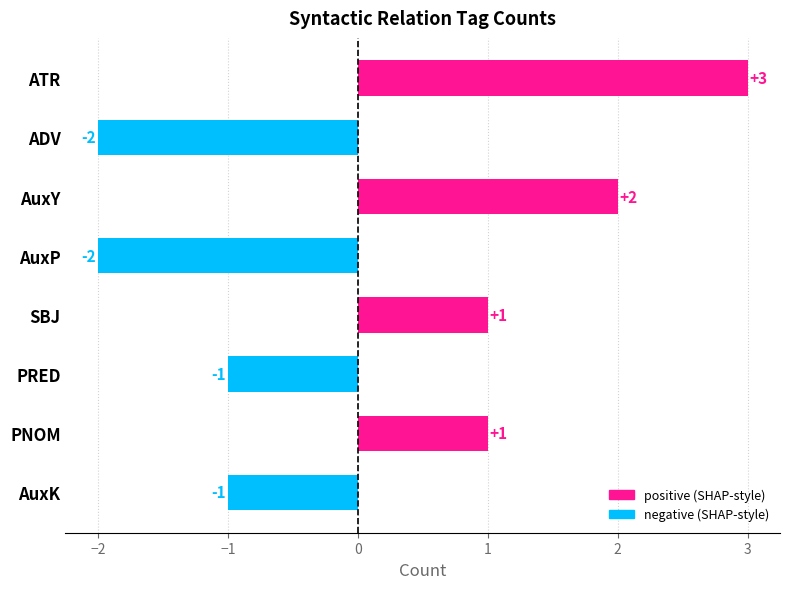

Does the chart contain any negative values?

Yes